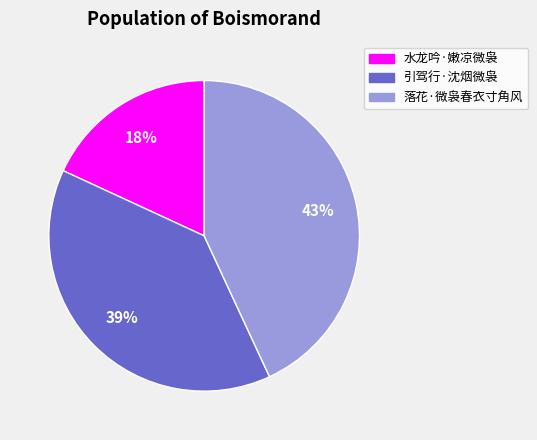

How many segments does this pie chart have?

3